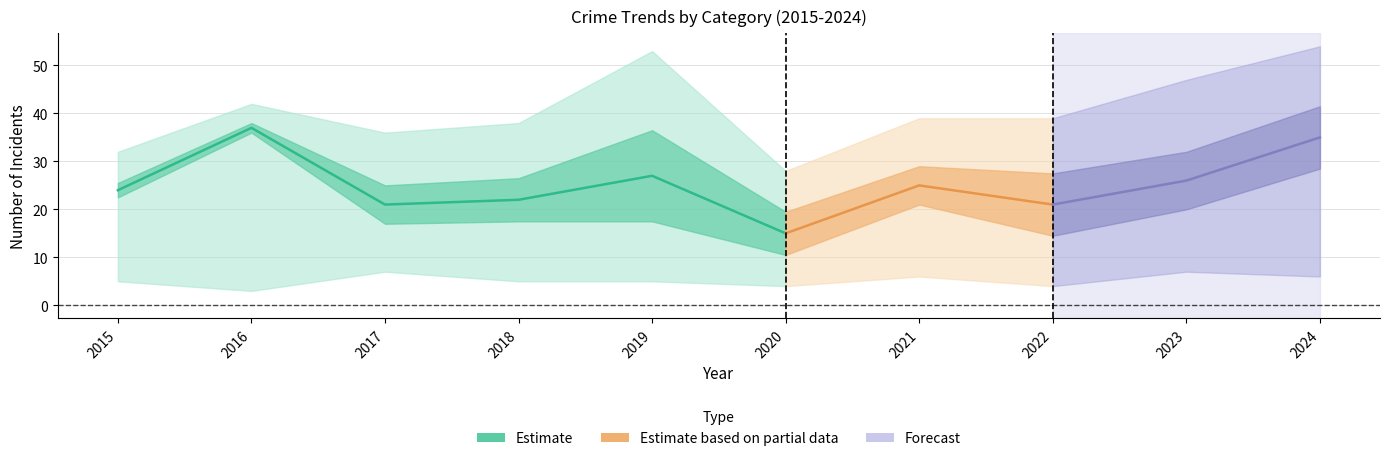

What is the smallest value displayed?

2